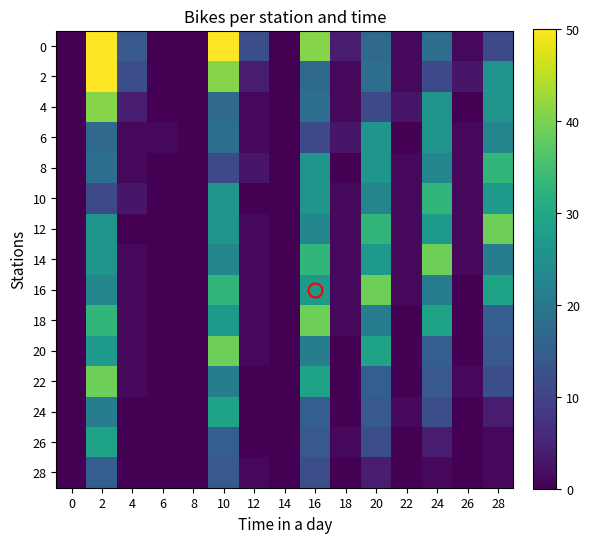

What is the maximum value shown in the chart?

50